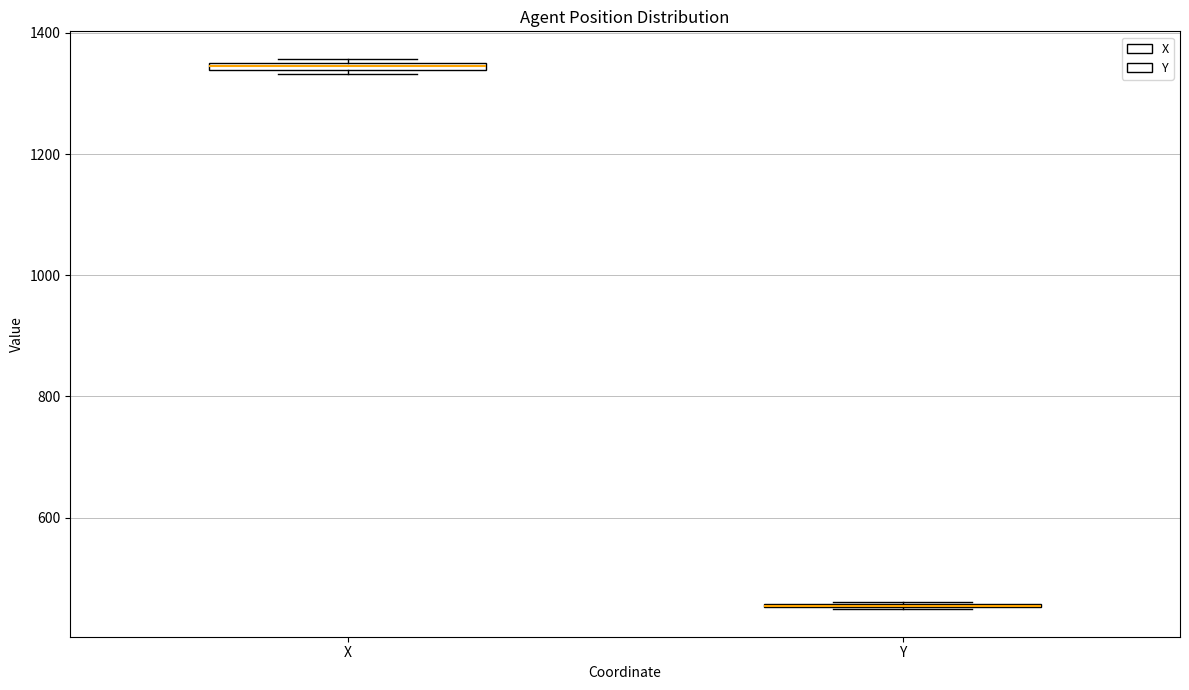

Where is the lower edge of the box for X on the y-axis? The values are not printed on the chart, so give them approximately, as read against the axis.

1340